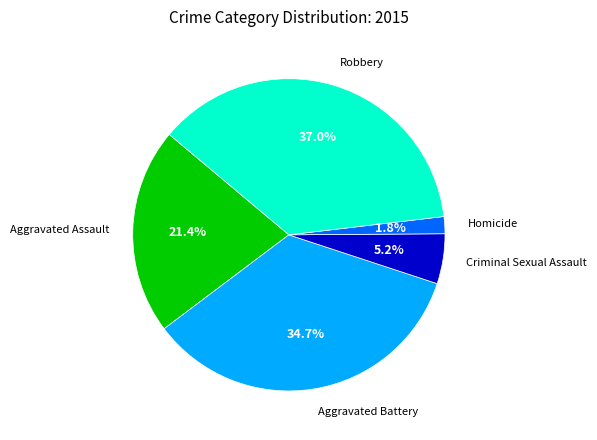

Is there any slice that represents more than half of the pie?

No